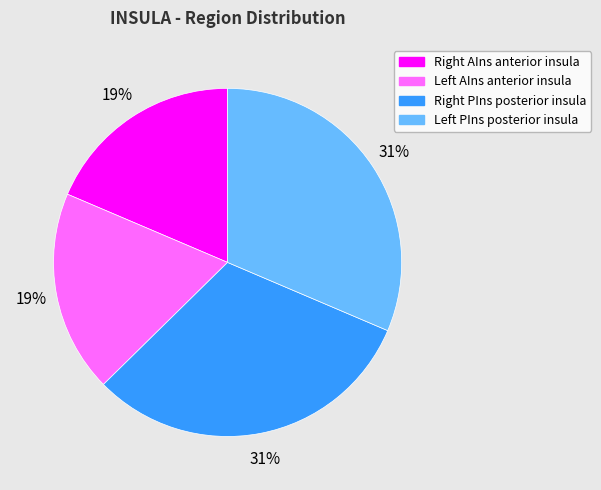

How many segments does this pie chart have?

4